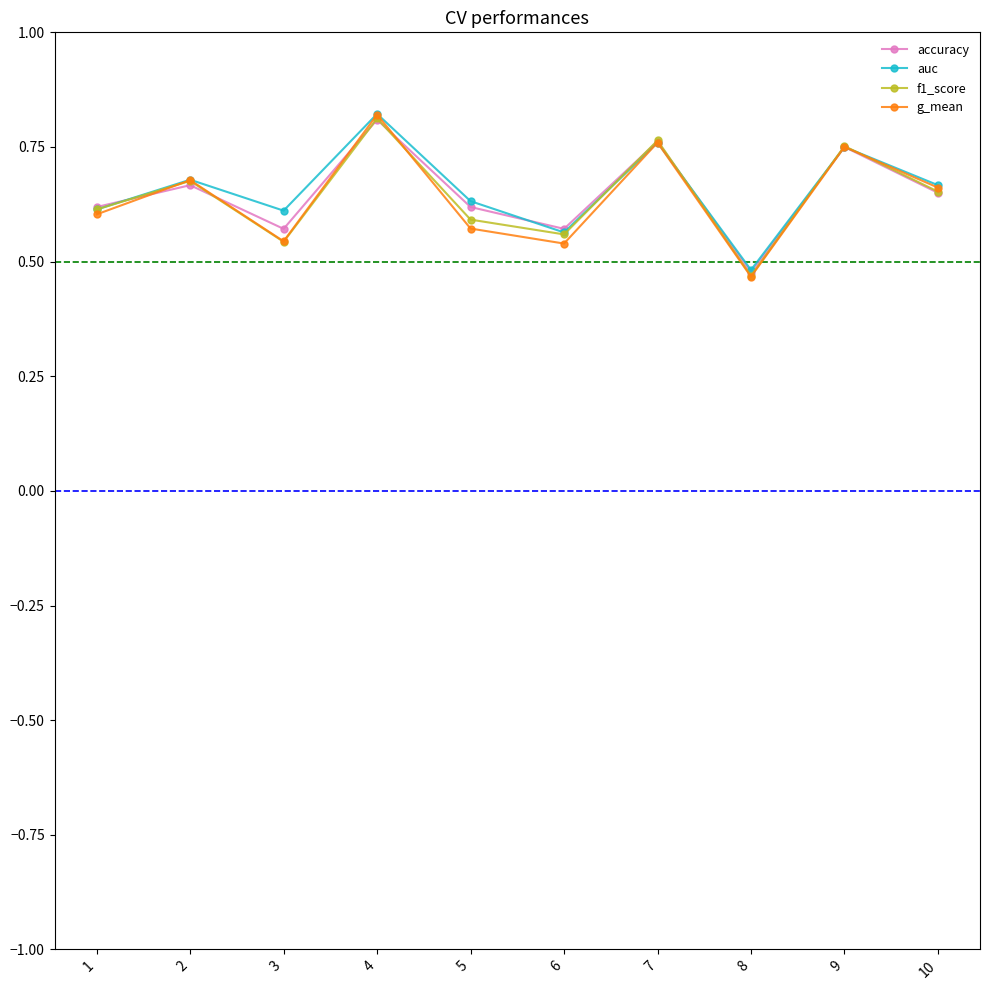

Where is g_mean nearest to the value 0?

8